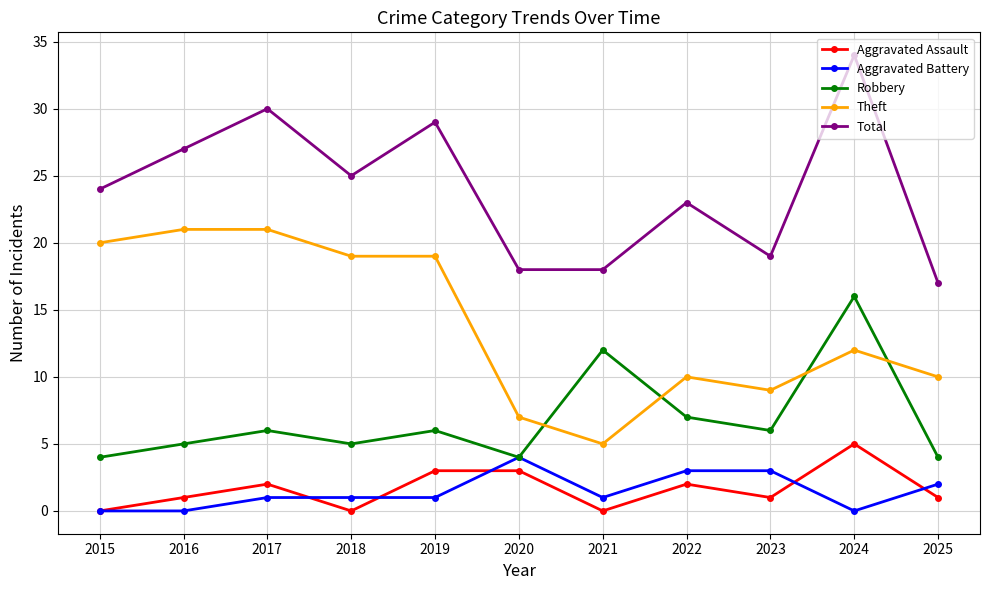

Which series has the largest total across all categories?

Total